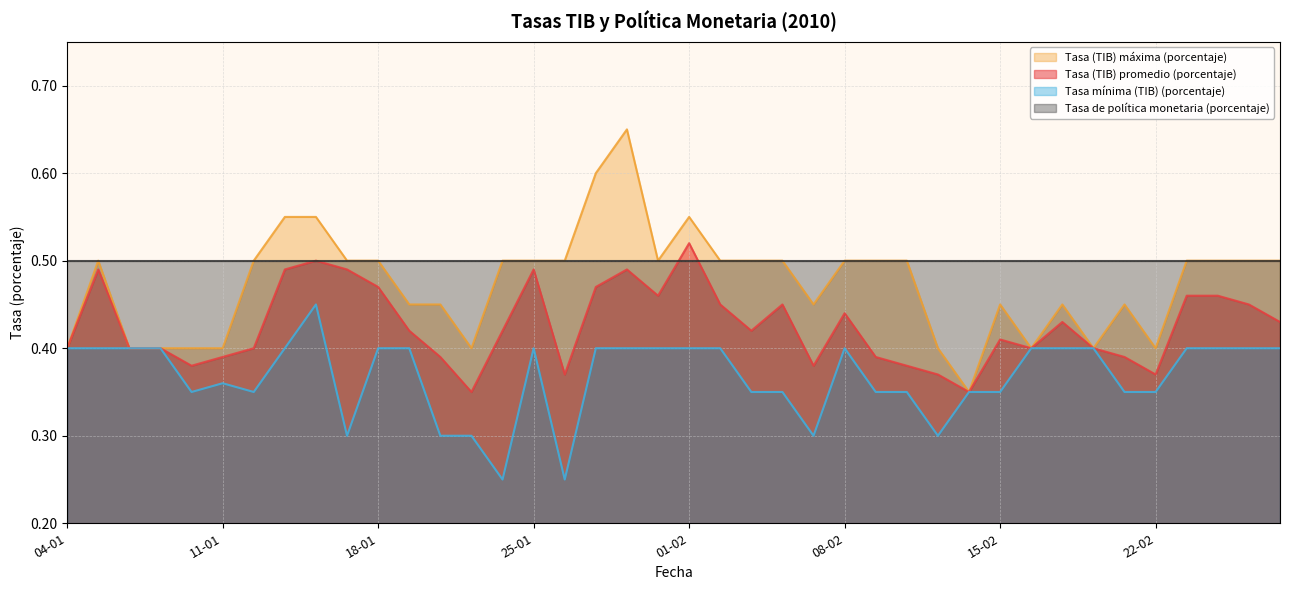

Which category has the highest value in the Tasa (TIB) máxima (porcentaje) series?

28-01